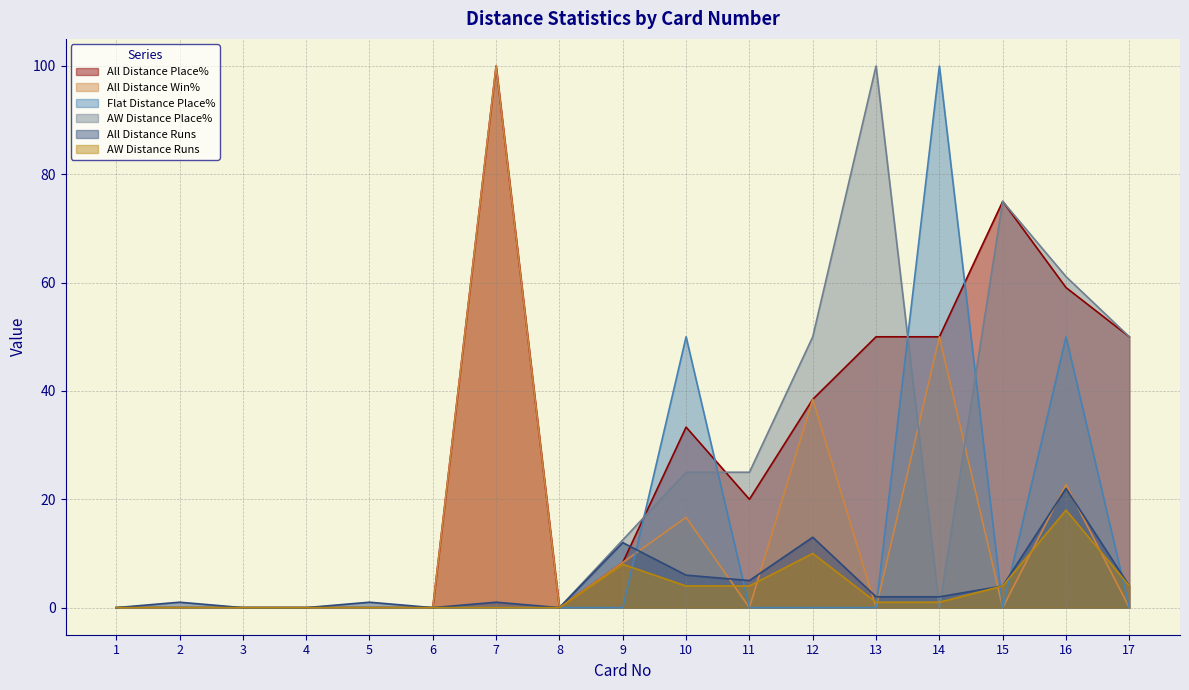

What is the difference between the maximum and minimum values in the All Distance Place% series?

100.0